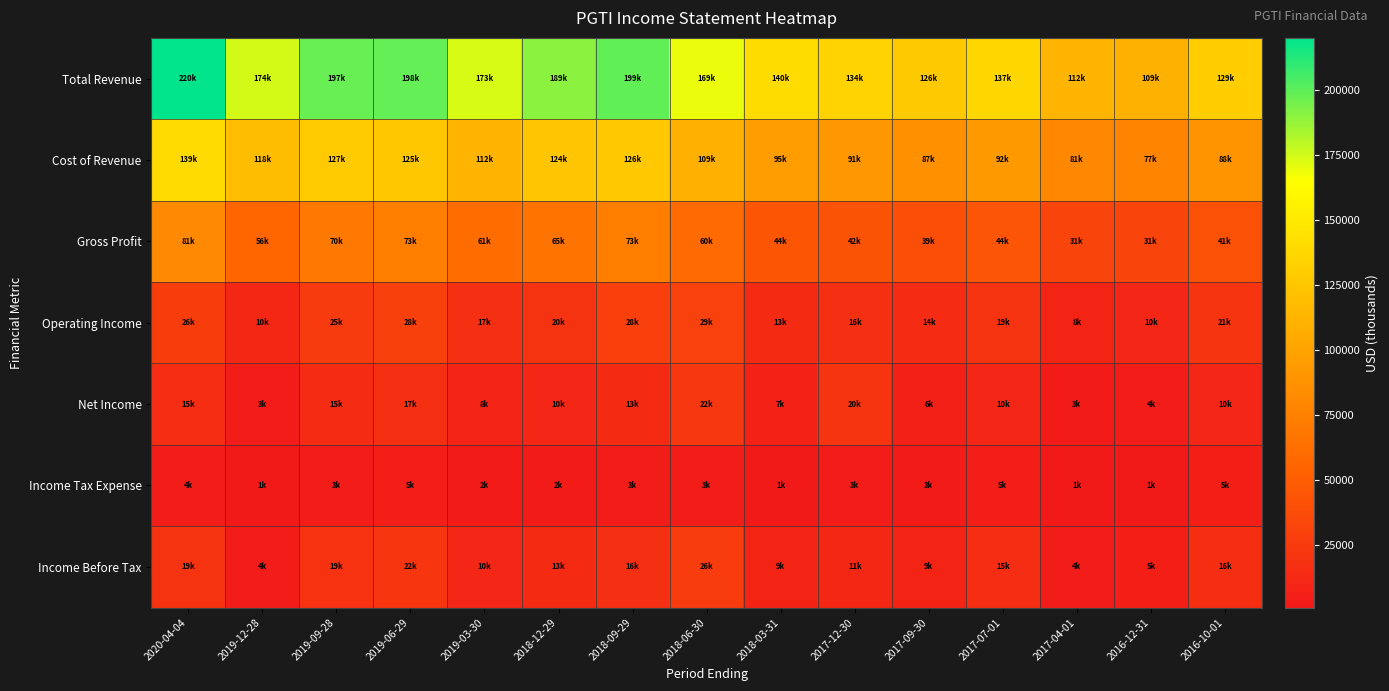

Rank the series at 2017-12-30 from lowest to highest value.

Income Tax Expense, Income Before Tax, Operating Income, Net Income, Gross Profit, Cost of Revenue, Total Revenue